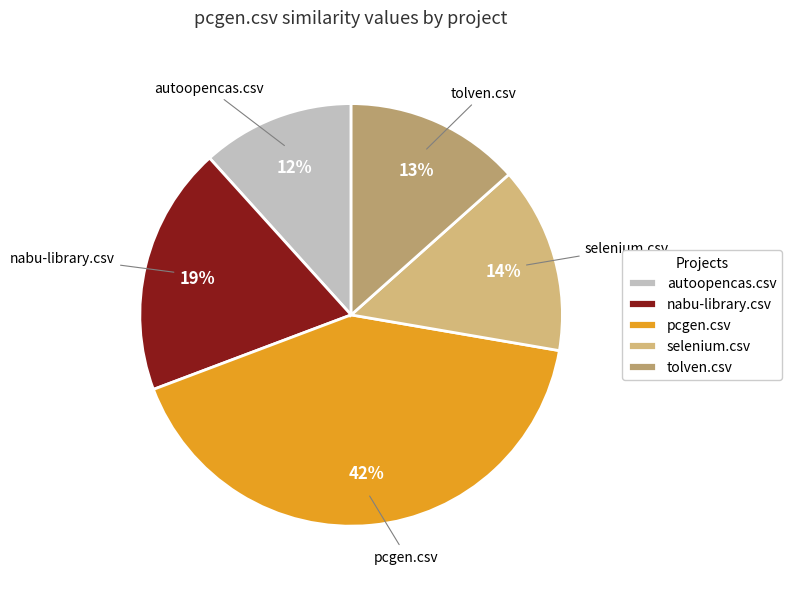

Combined, do selenium.csv and pcgen.csv account for over 50%?

Yes